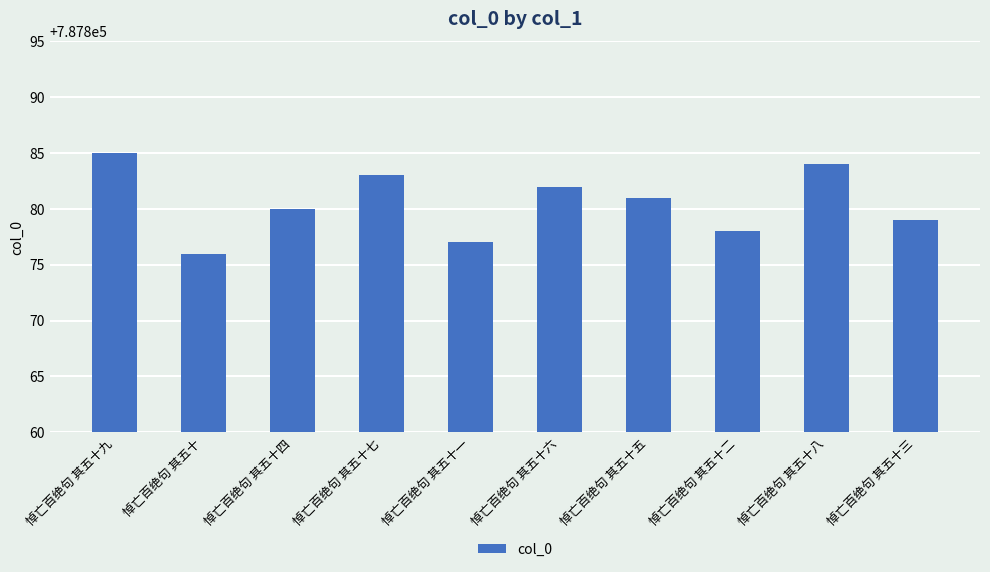

What is the change in value from 悼亡百绝句 其五十一 to 悼亡百绝句 其五十六?

+5